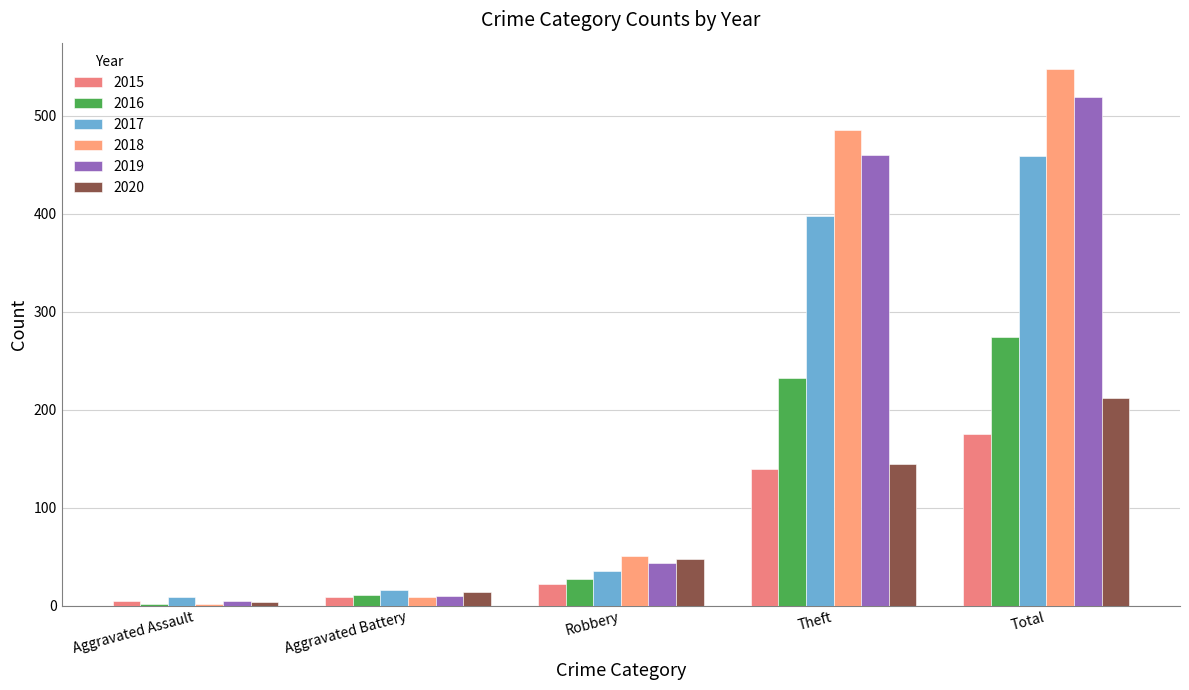

Is it true that 2015 equals 139 at Theft?

True